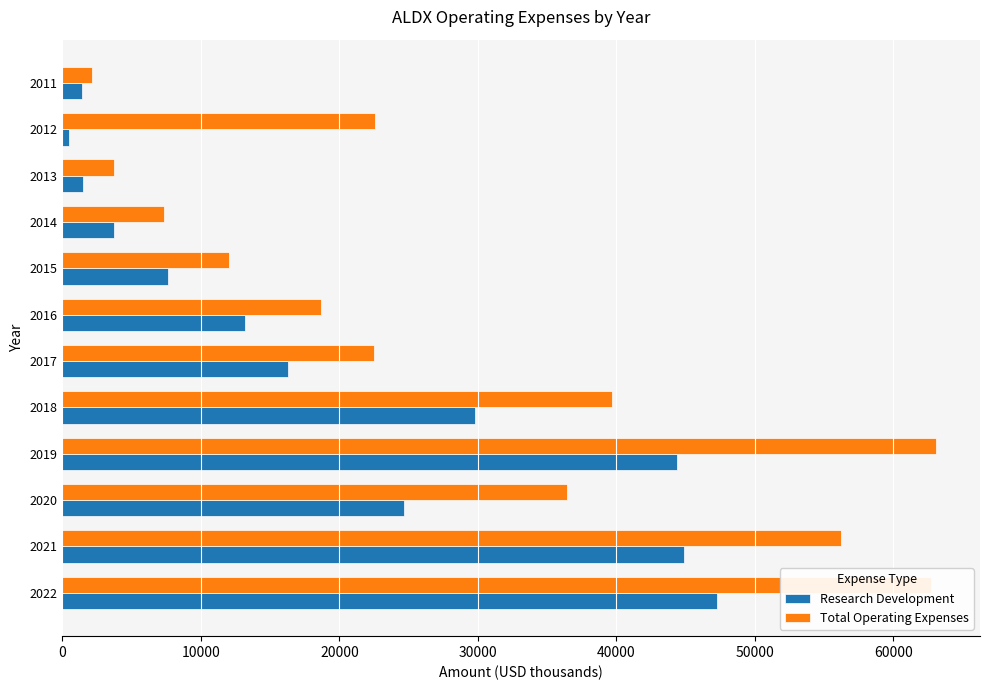

Count the number of categories in the chart.

12